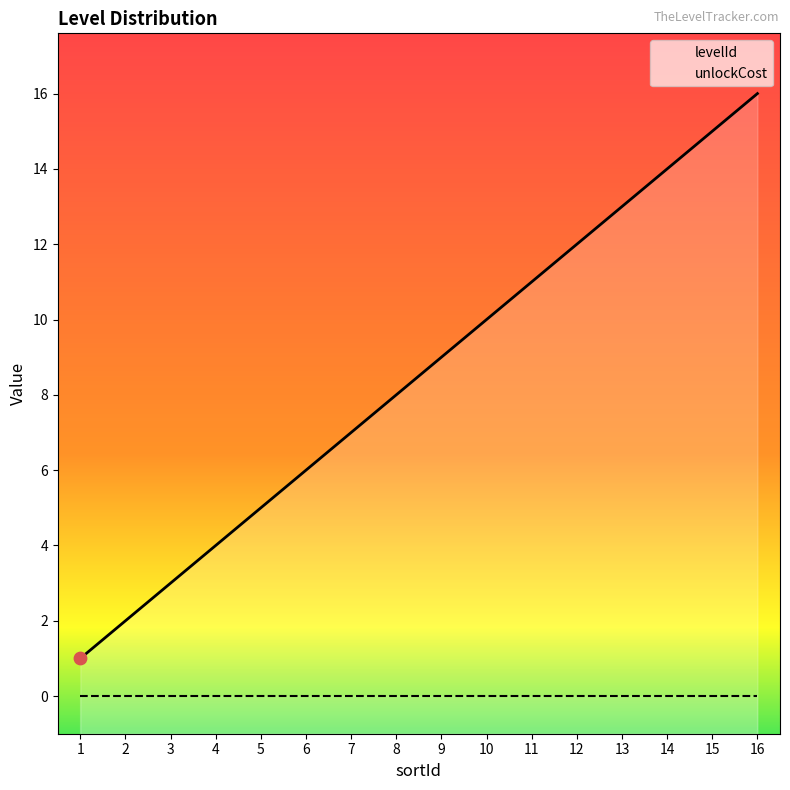

What is the total value across all series at 3?

3